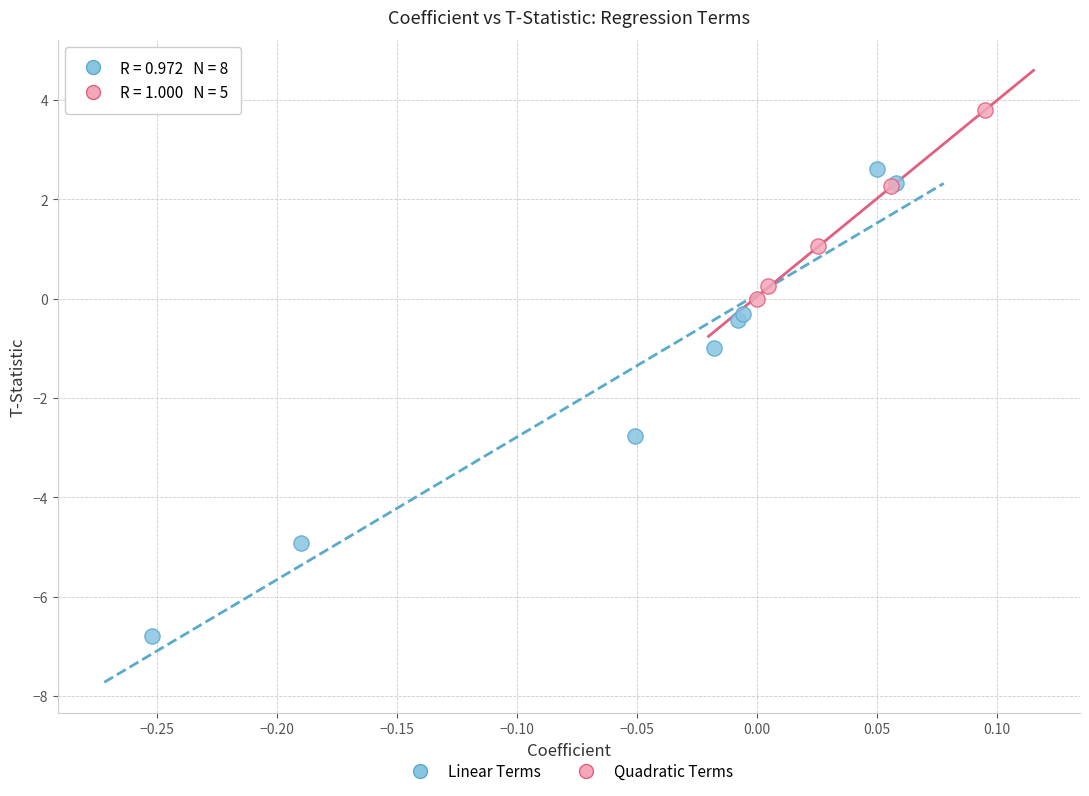

Which series contains the highest Y value?

Quadratic Terms